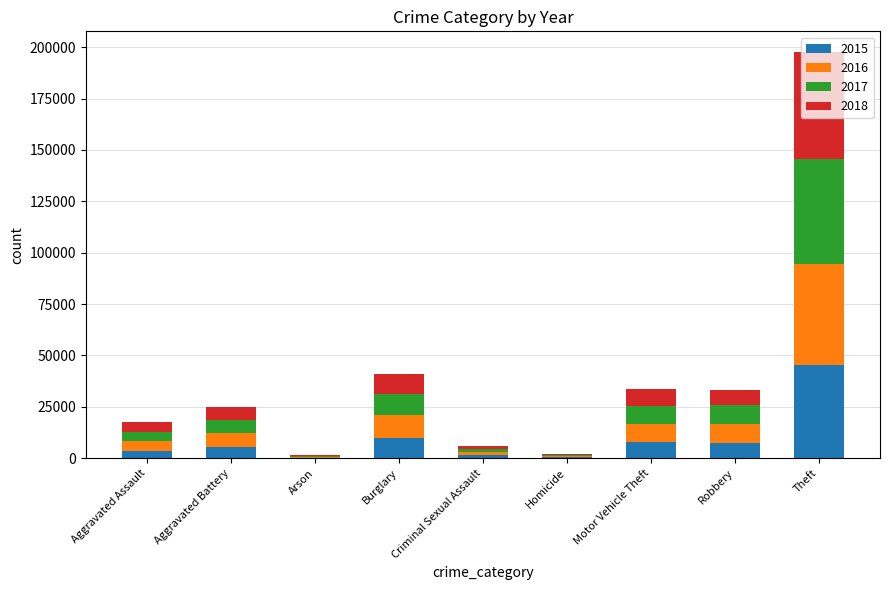

Does the chart contain stacked bars?

Yes